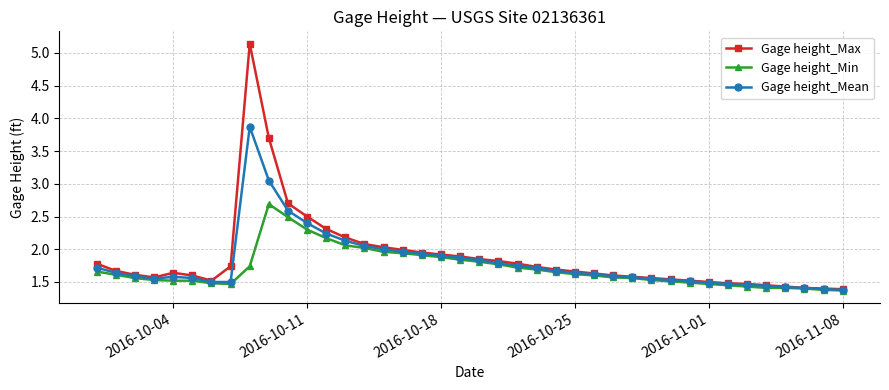

True or false: Gage height_Min has more than 0 points higher than both neighbors.

True